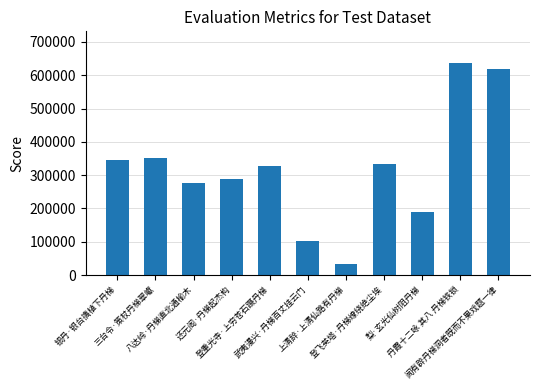

What is the average value?

318373